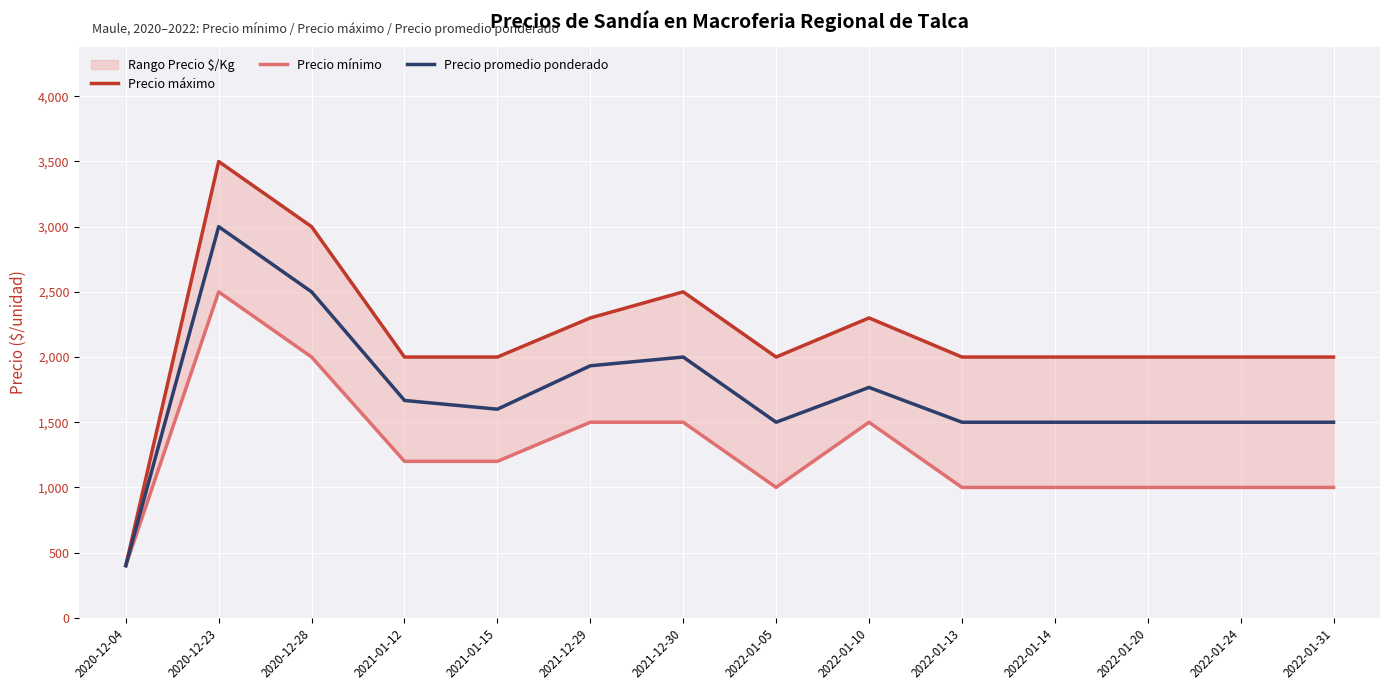

What is the sum of all Precio mínimo values?

17800